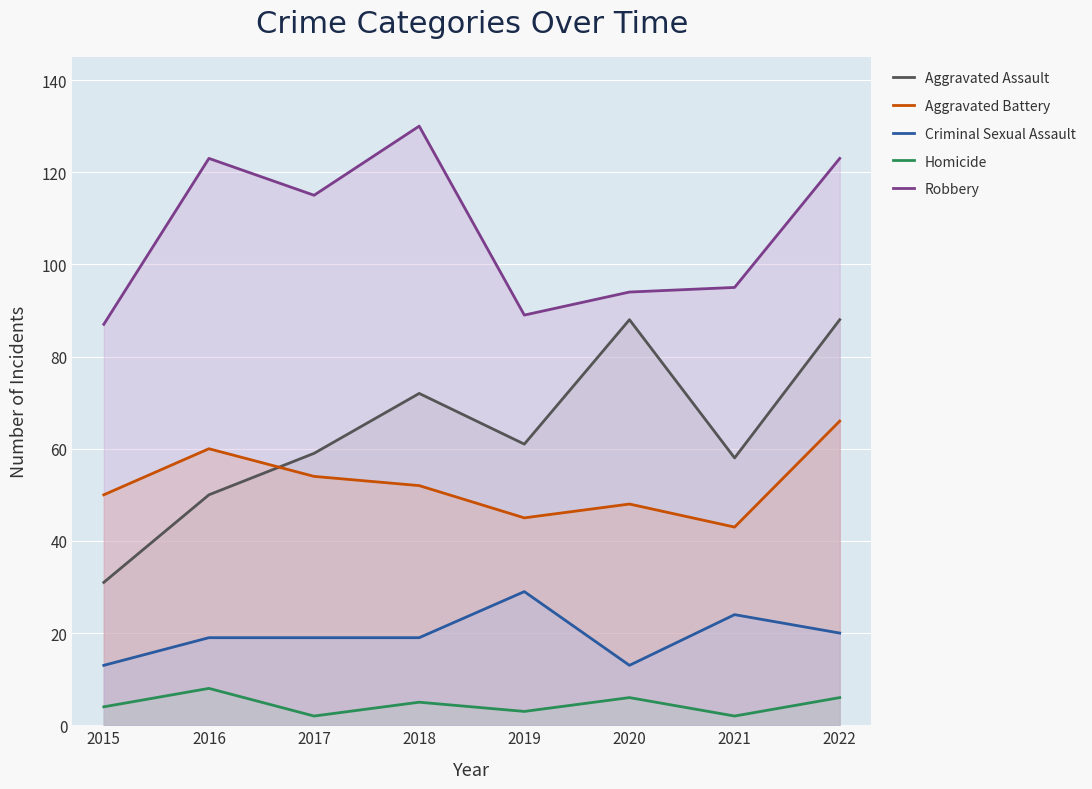

Rank the series at 2018 from lowest to highest value.

Homicide, Criminal Sexual Assault, Aggravated Battery, Aggravated Assault, Robbery